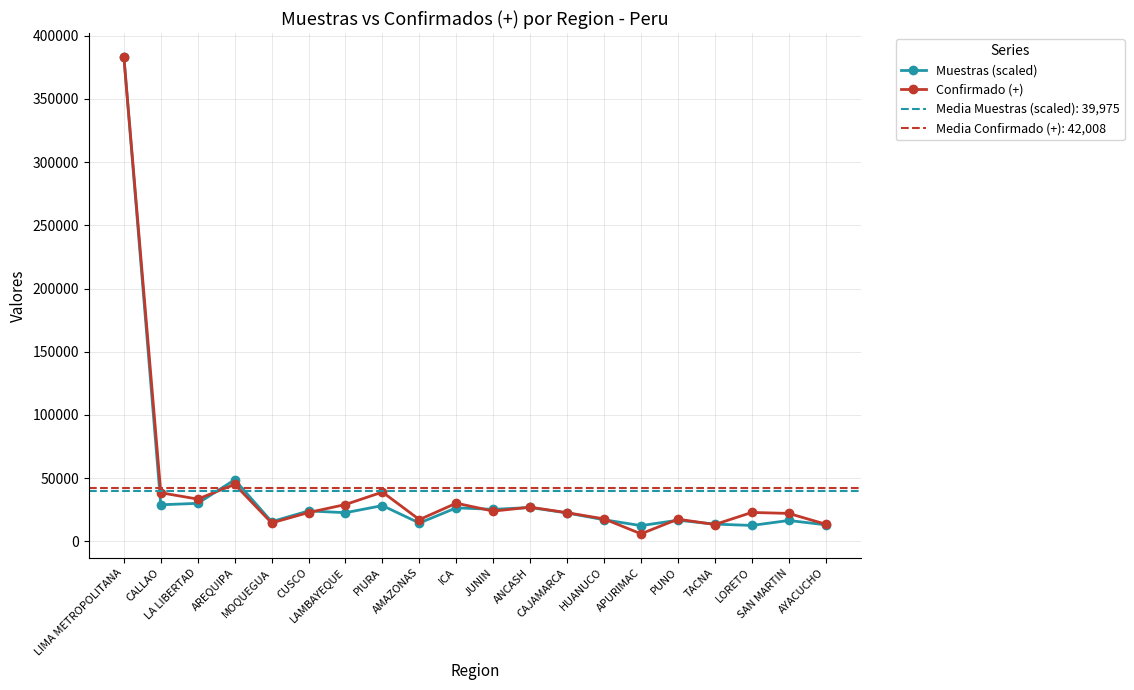

At how many categories does at least one series exceed 220599?

1